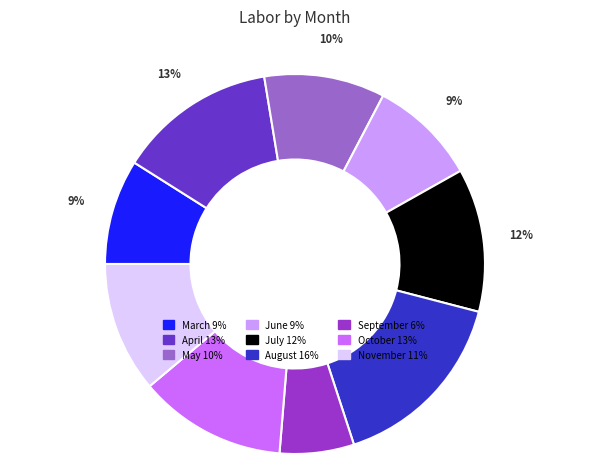

How many slices are in this pie chart?

9